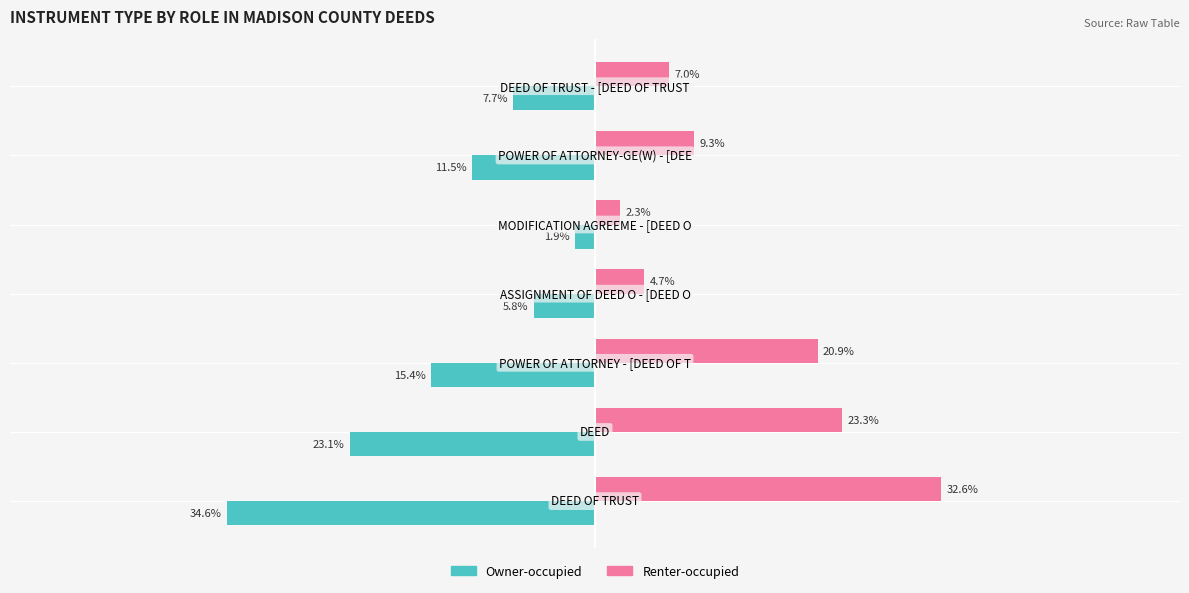

Which series has the largest total across all categories?

Renter-occupied